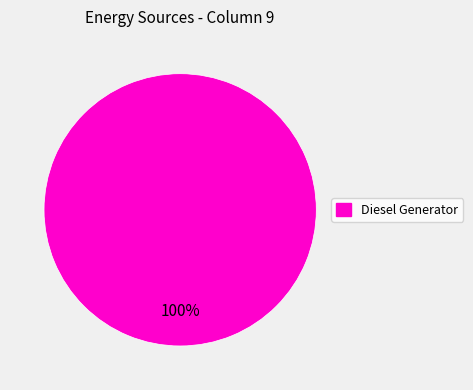

Is there a majority slice in this chart?

Yes